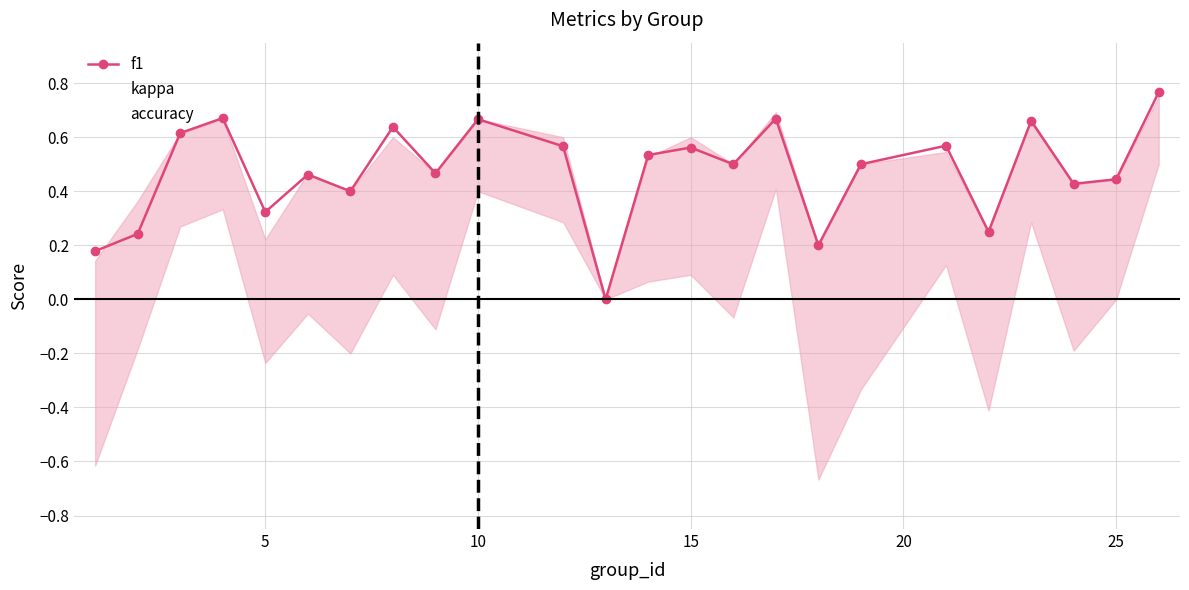

How many accuracy values are between 0 and 1?

24